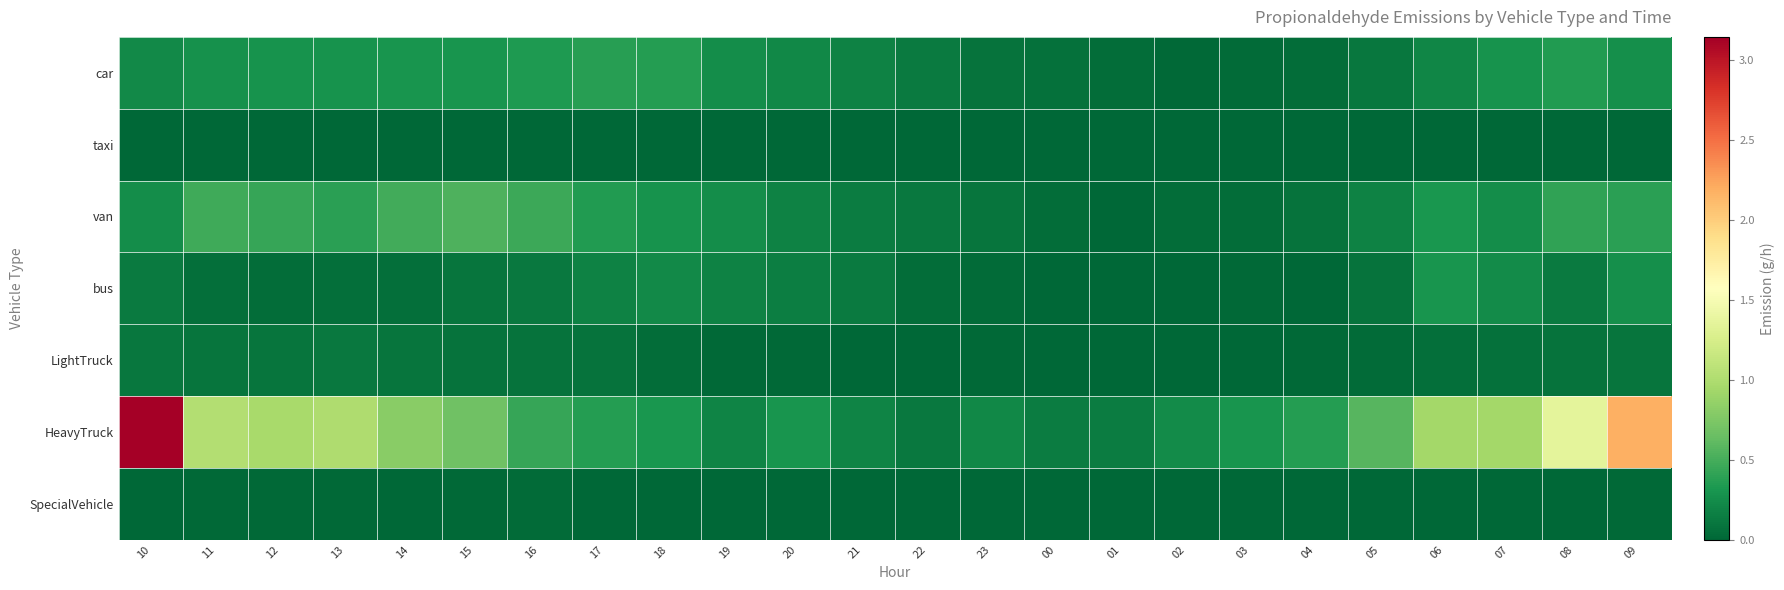

What is the difference between the highest and lowest values at 00?

0.1